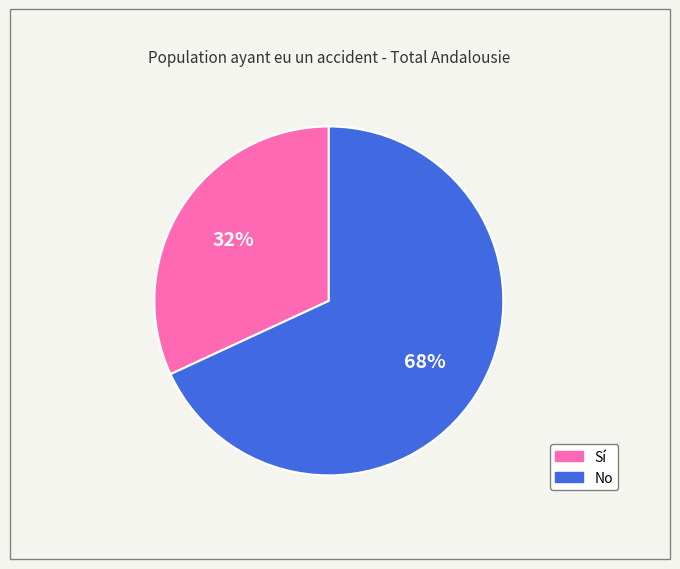

To the nearest percent, what portion does No represent?

68%